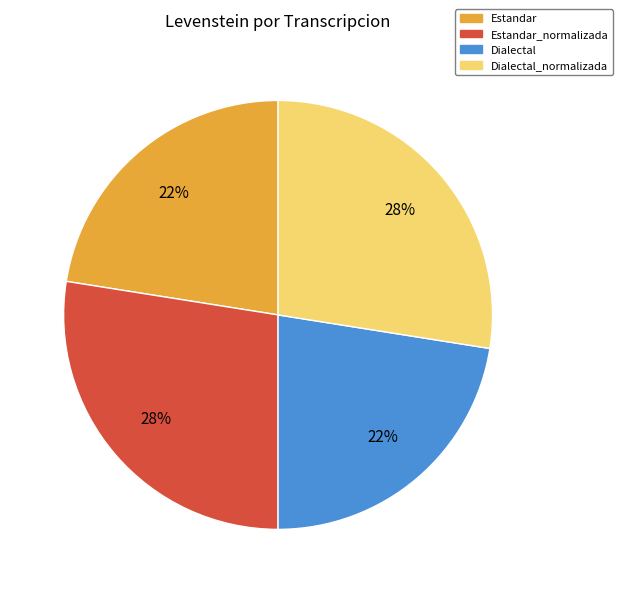

How many slices are in this pie chart?

4